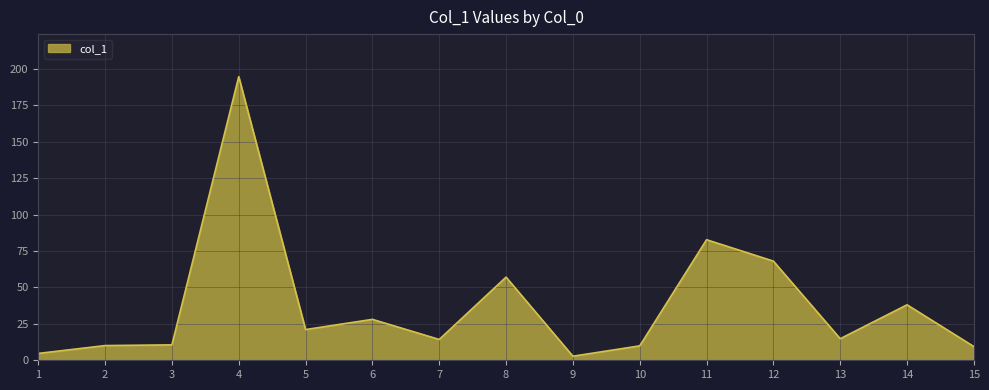

True or false: the data shows 4.7 at 1.

True